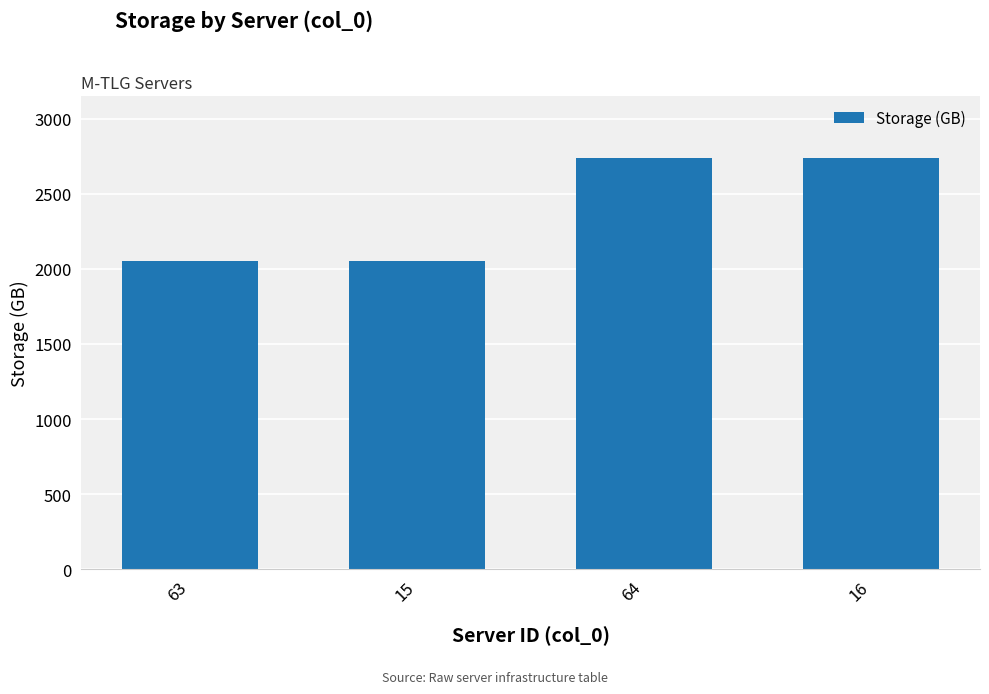

What is the minimum value shown in the chart?

2055.1